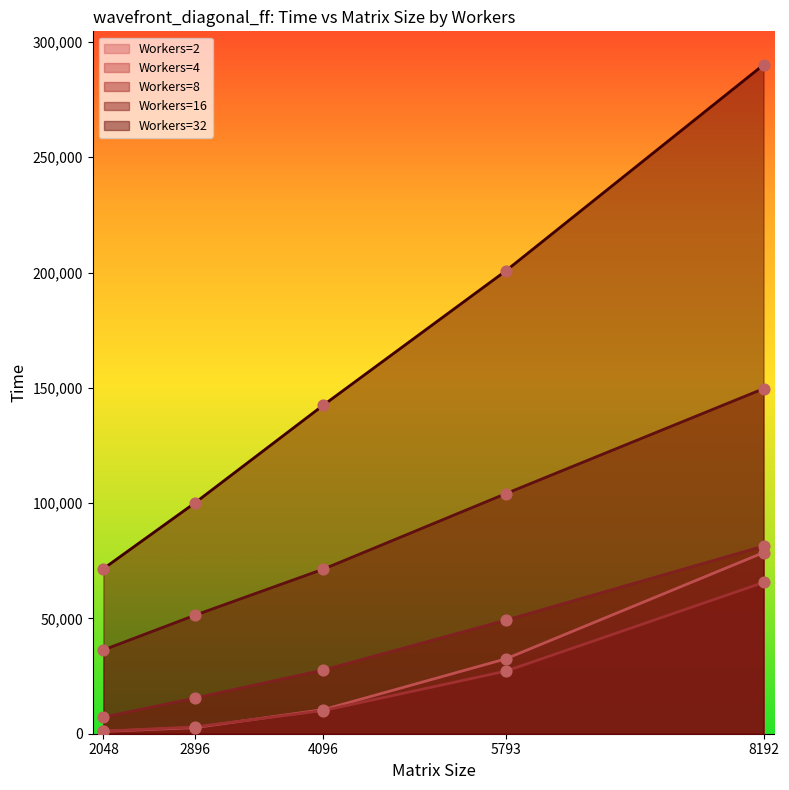

What is the total value across all series at 2896?

172246